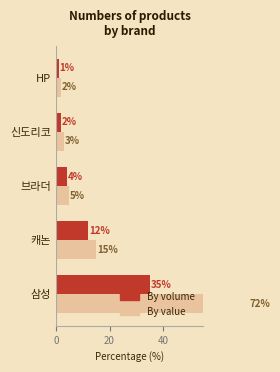

How many data points in By volume are less than 4?

2